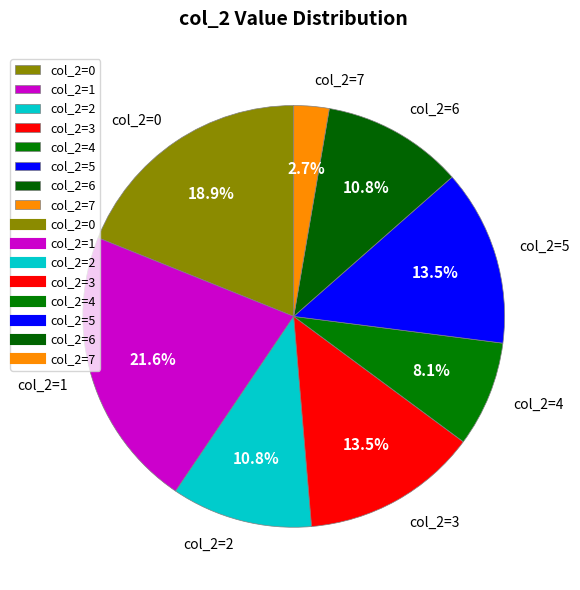

How many slices are in this pie chart?

8